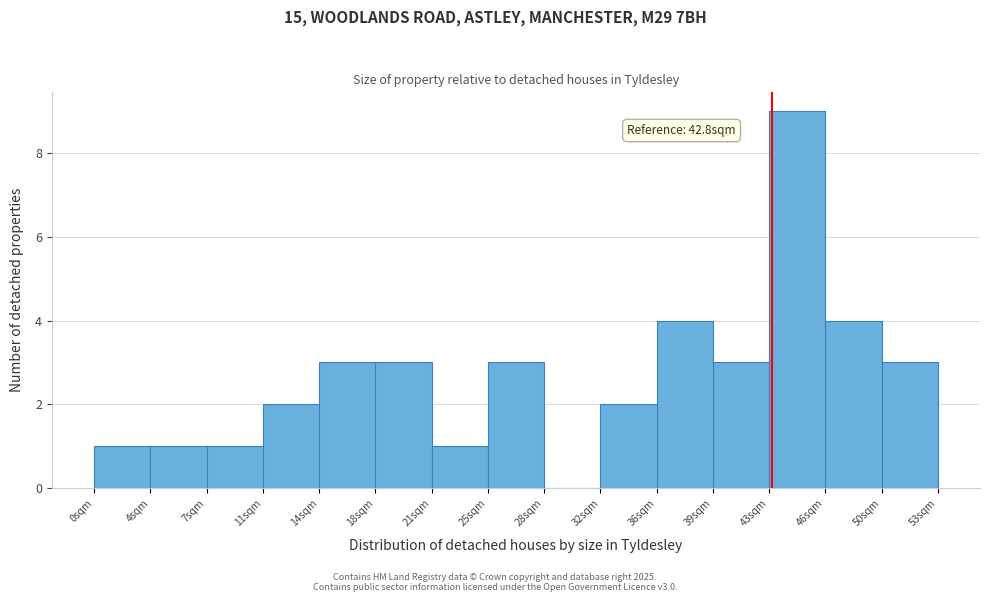

Over which range of the x-axis is the bar tallest?

42.5 to 46.0